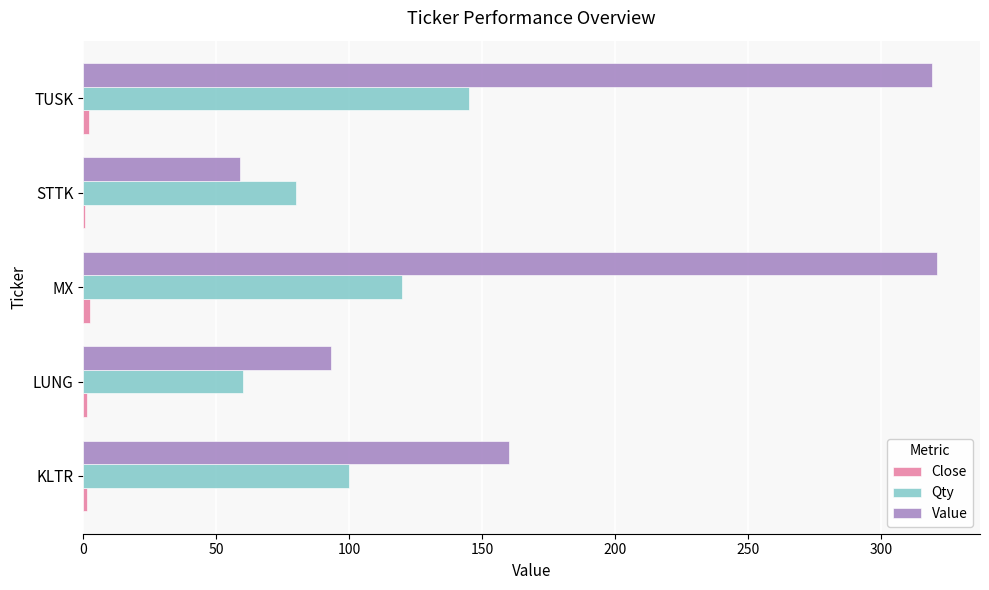

Is the value of Value at TUSK greater than the value of Qty at KLTR?

Yes